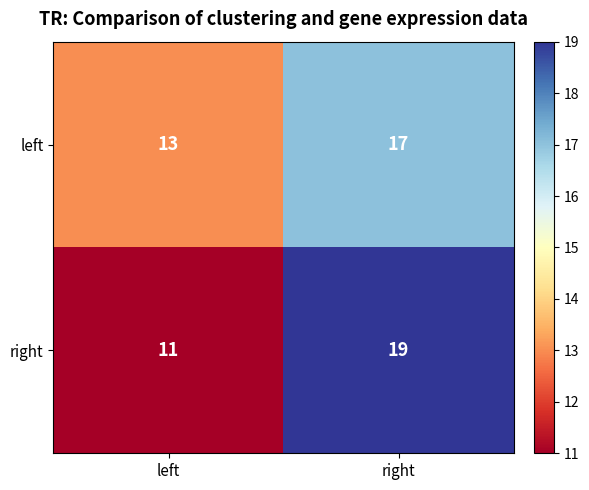

What is the smallest value displayed?

11